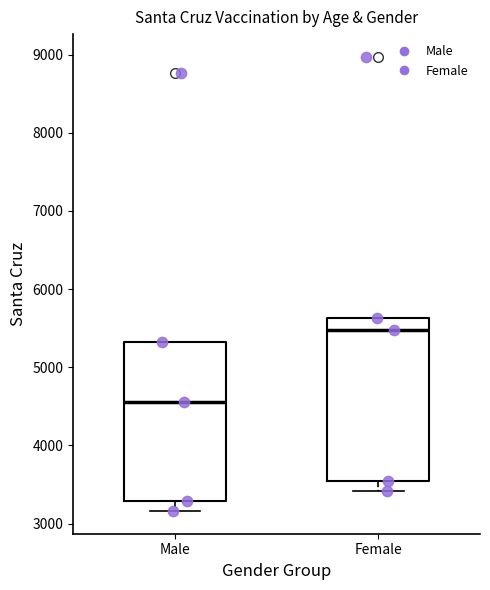

Reading left to right, transcribe this box plot: for each box, give where its median line is, the range the box spans, and where its two whiskers end, as read against the y-axis. The values are not printed on the chart, so give them approximately, as read against the axis.

Male: median 4600, box 3300 to 5300, whiskers 3200 to 5300
Female: median 5500, box 3500 to 5600, whiskers 3400 to 5600